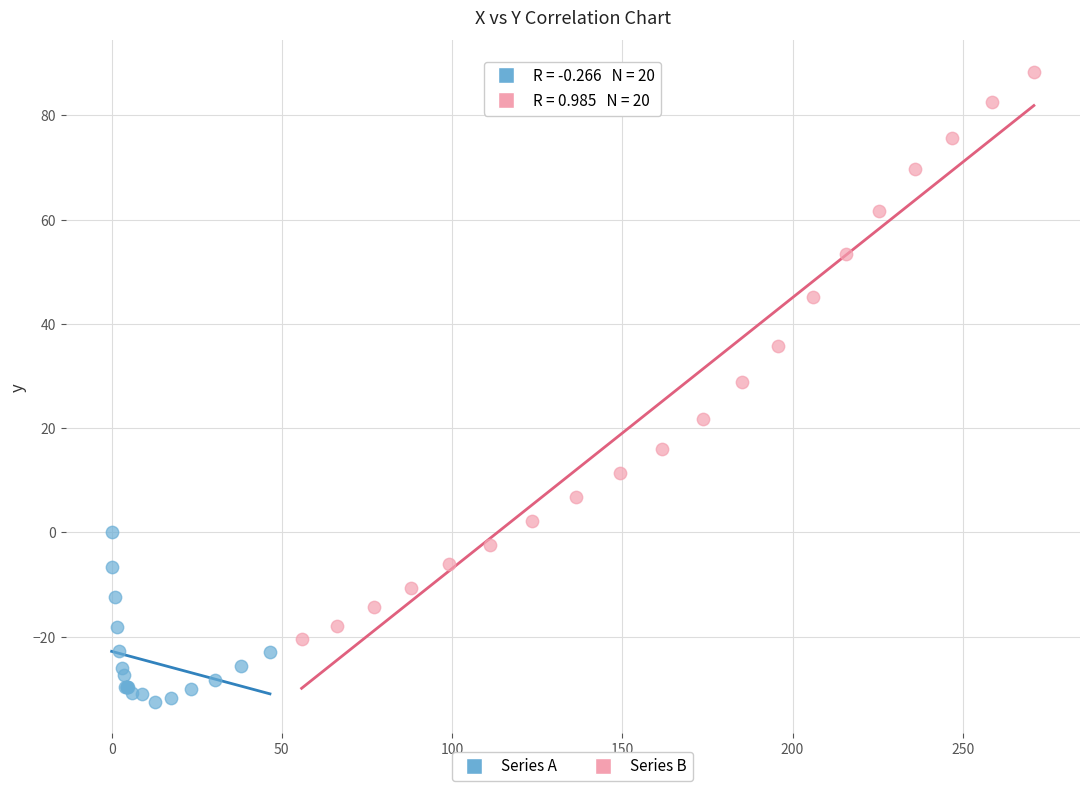

Which series reaches the maximum Y coordinate?

Series B